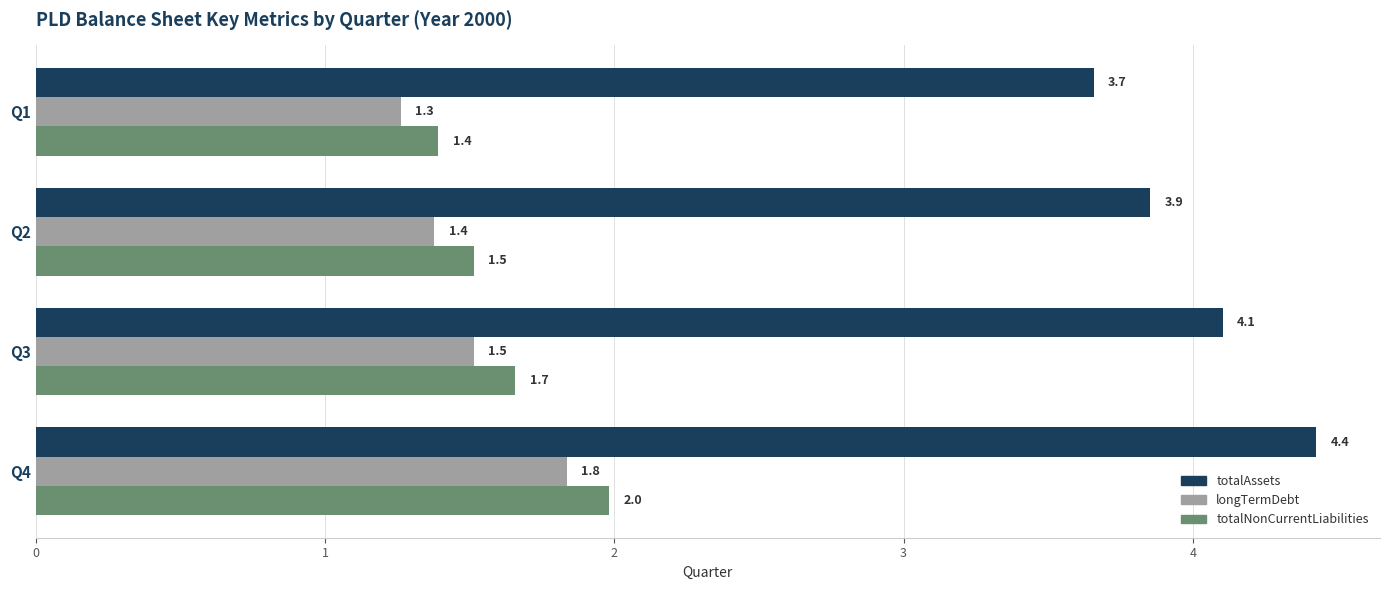

What is the difference between the highest and lowest values at Q2?

2.5